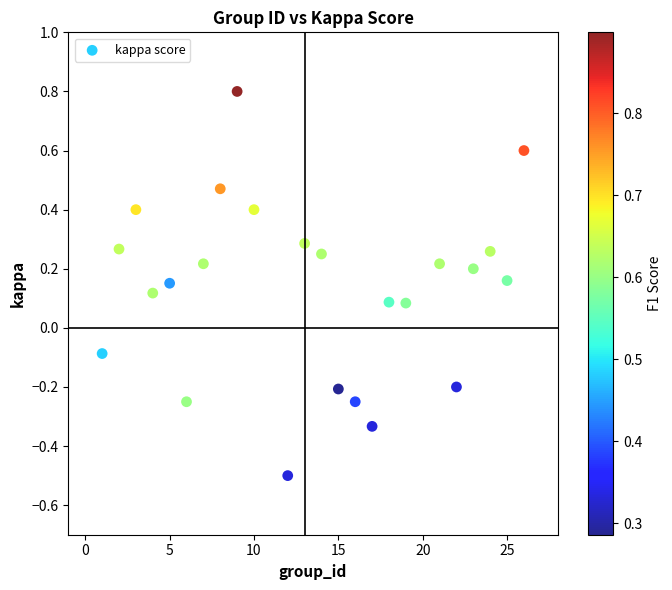

What is the range of Y values (max minus min)?

1.3